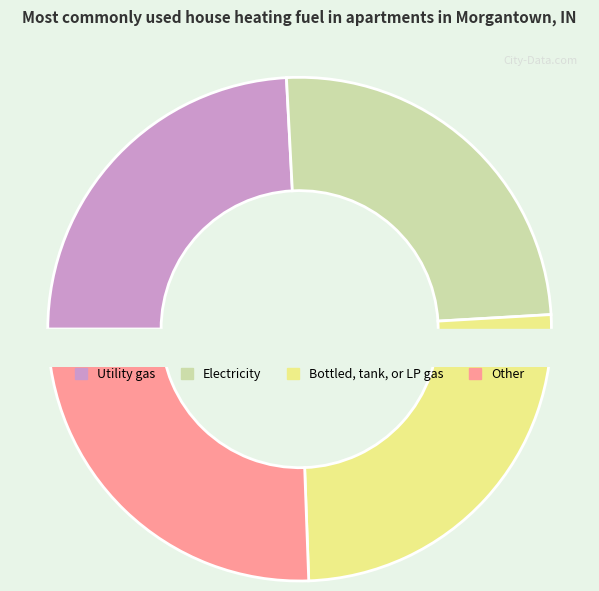

To the nearest percent, what percentage of the pie is 154?

25%